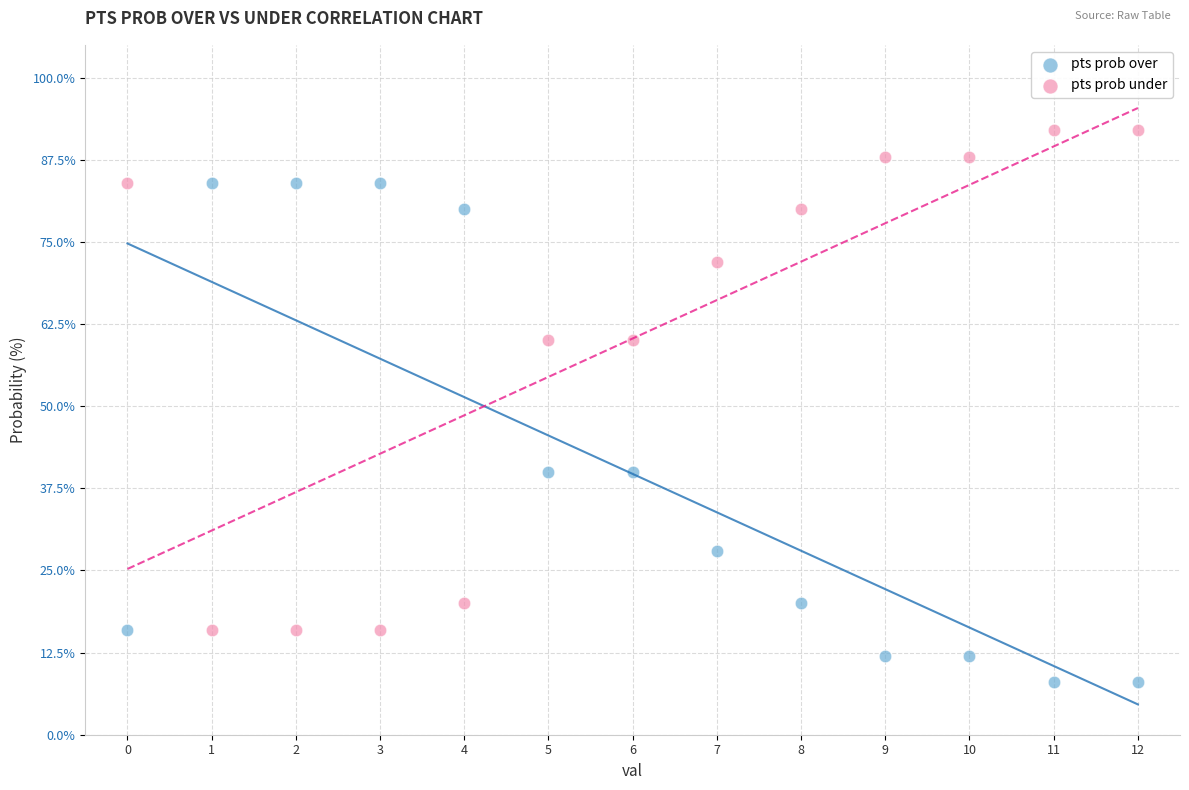

Which series reaches the minimum Y coordinate?

pts prob over